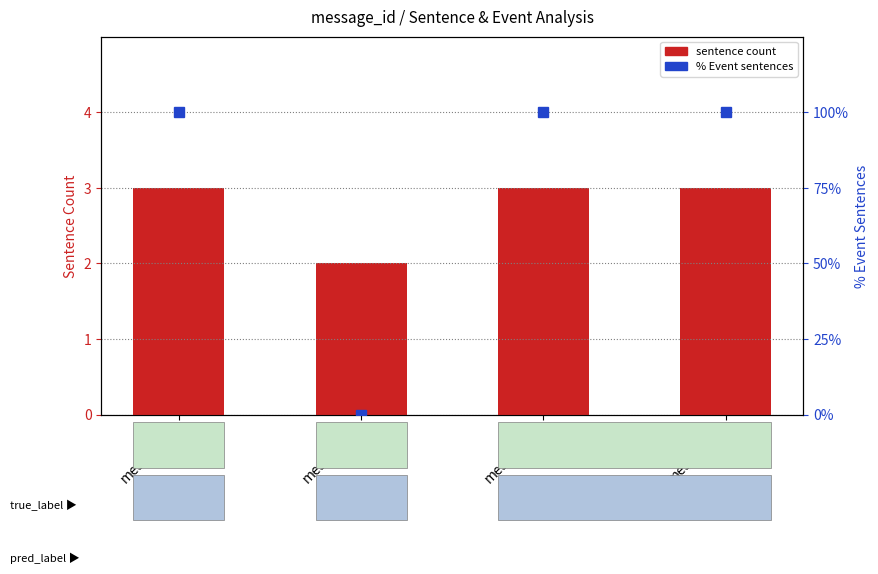

What is the maximum value shown in the chart?

100